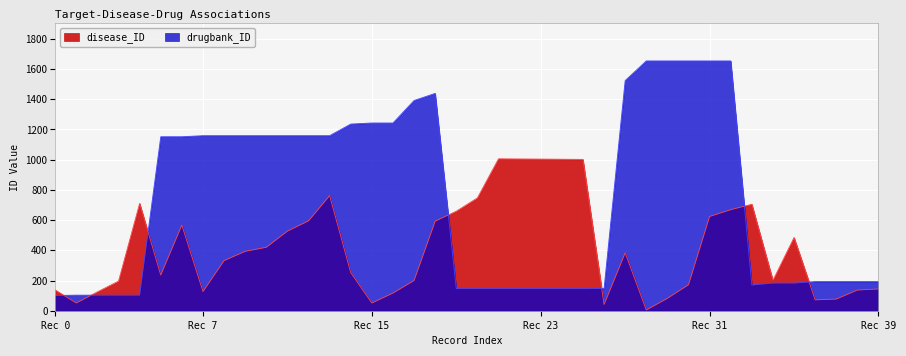

List the series in order of their overall mean, lowest first.

disease_ID, drugbank_ID